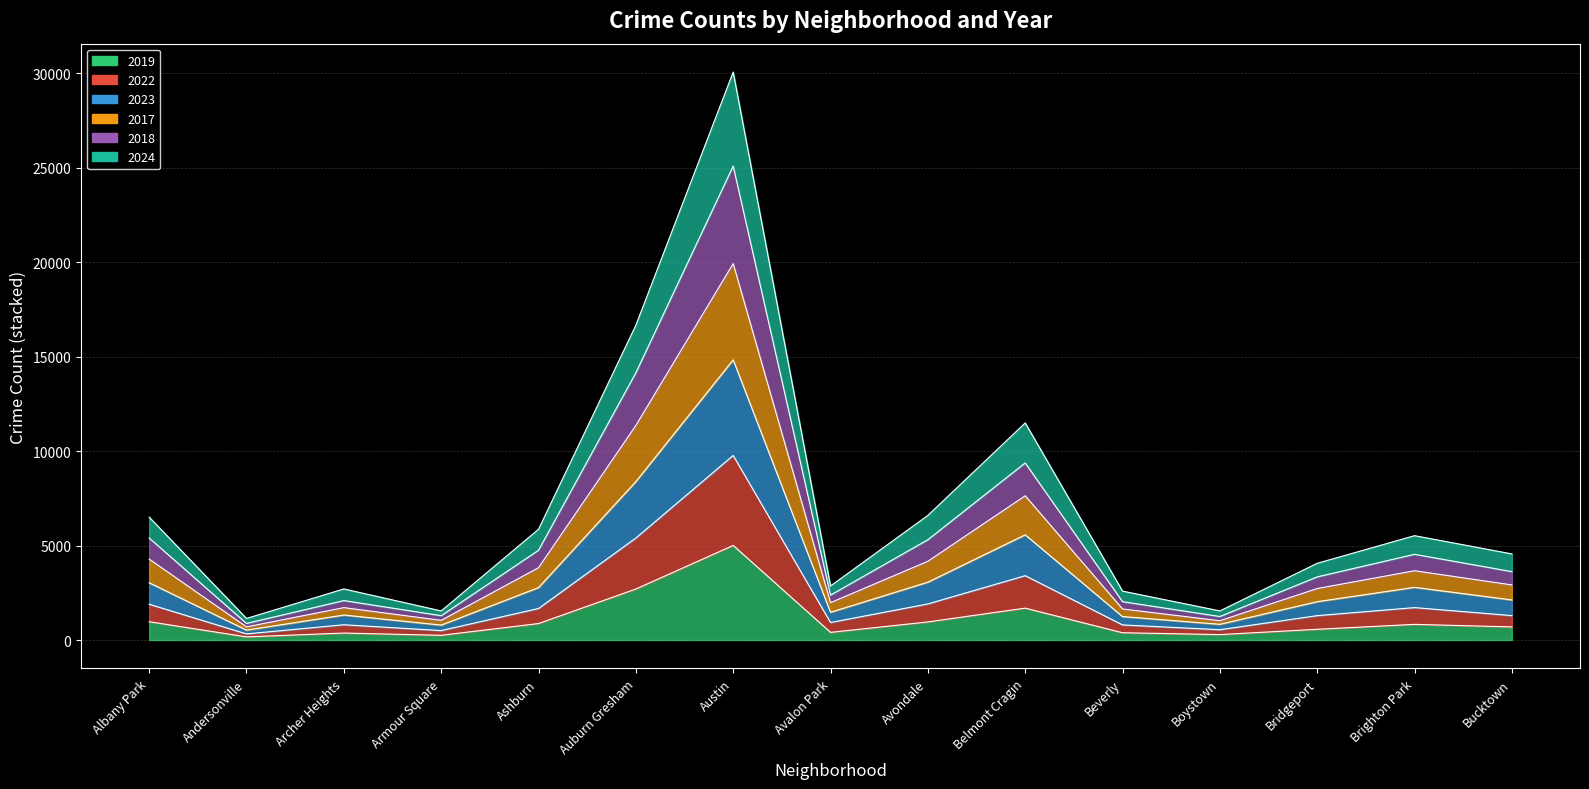

Where is the first local minimum for 2017?

Andersonville